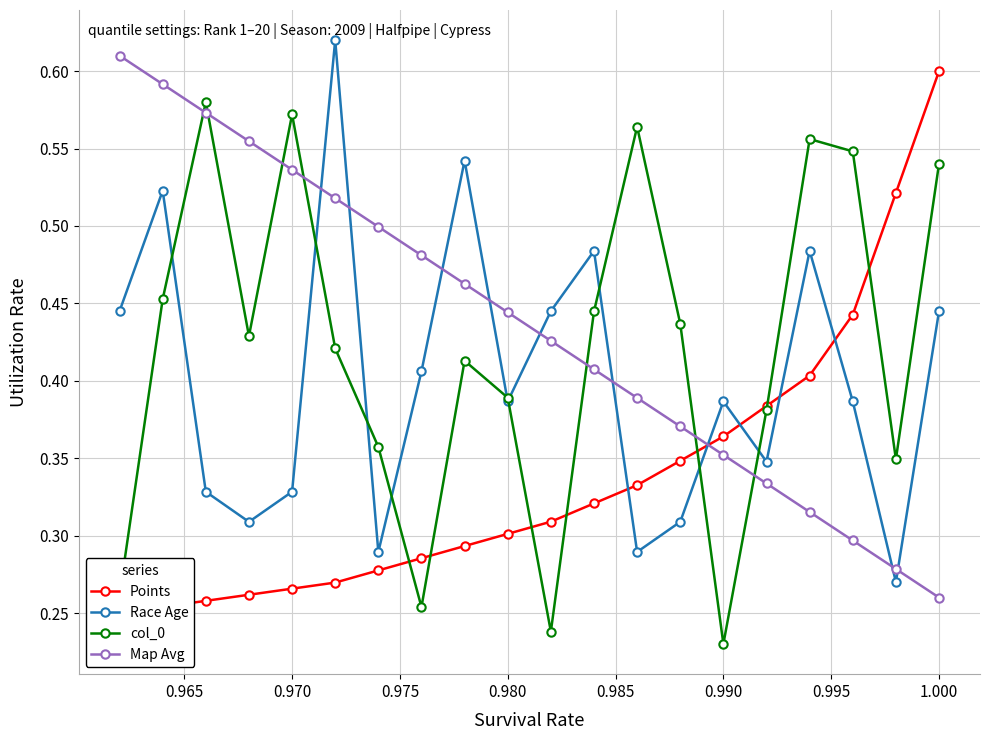

Rank the series by their maximum value, from highest to lowest.

Race Age, Map Avg, Points, col_0